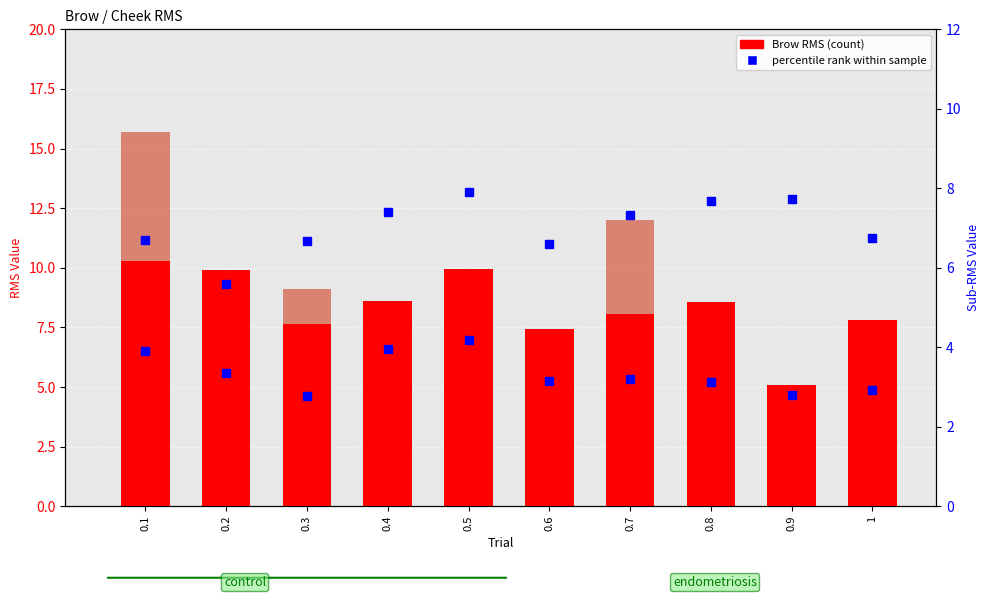

At how many categories does at least one series exceed 14?

1